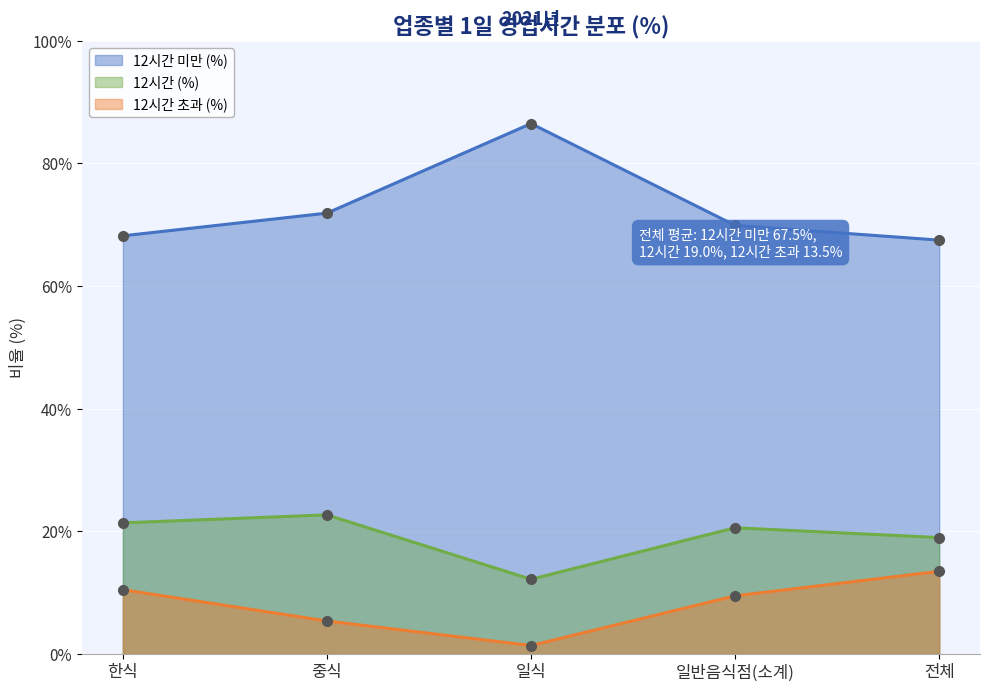

What position from the left is 전체?

5